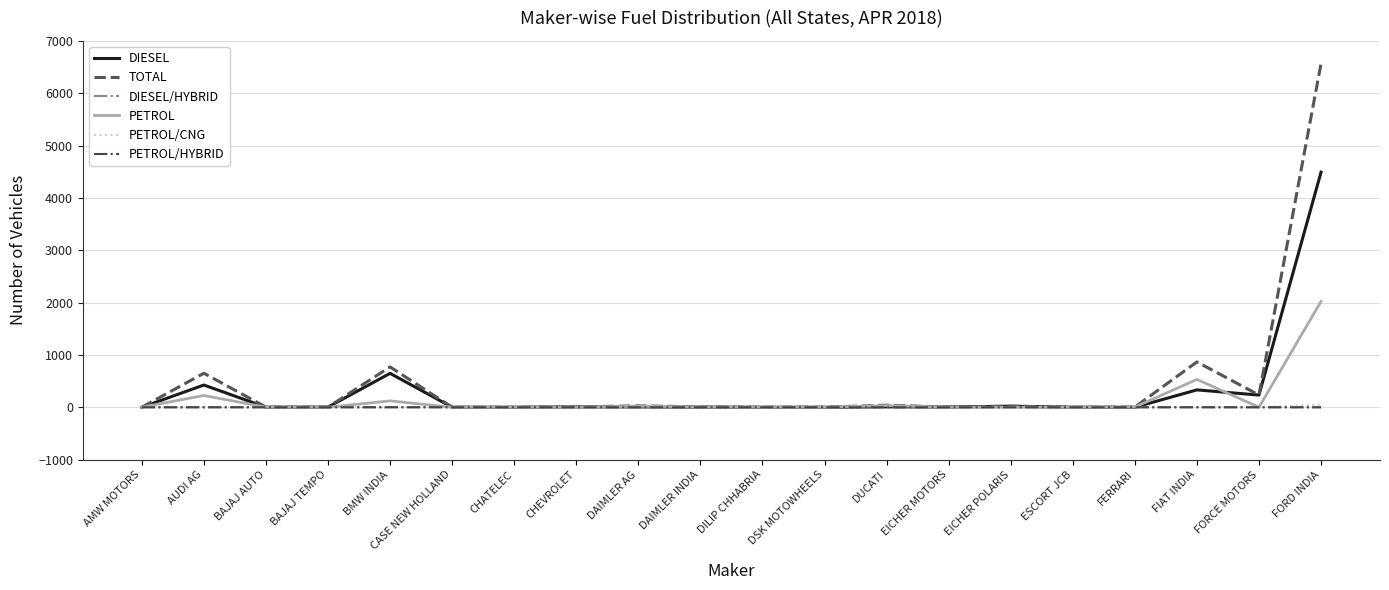

What is the difference between the TOTAL values at DAIMLER INDIA and DILIP CHHABRIA?

8